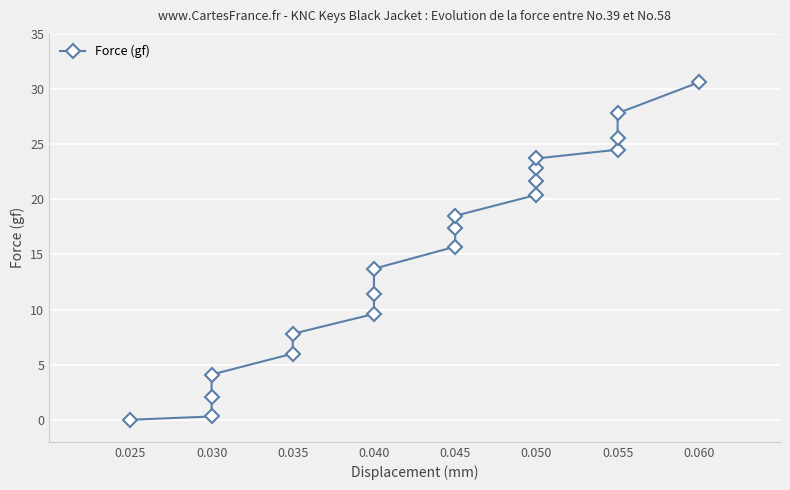

True or false: there are more than 0 points higher than both neighbors.

False